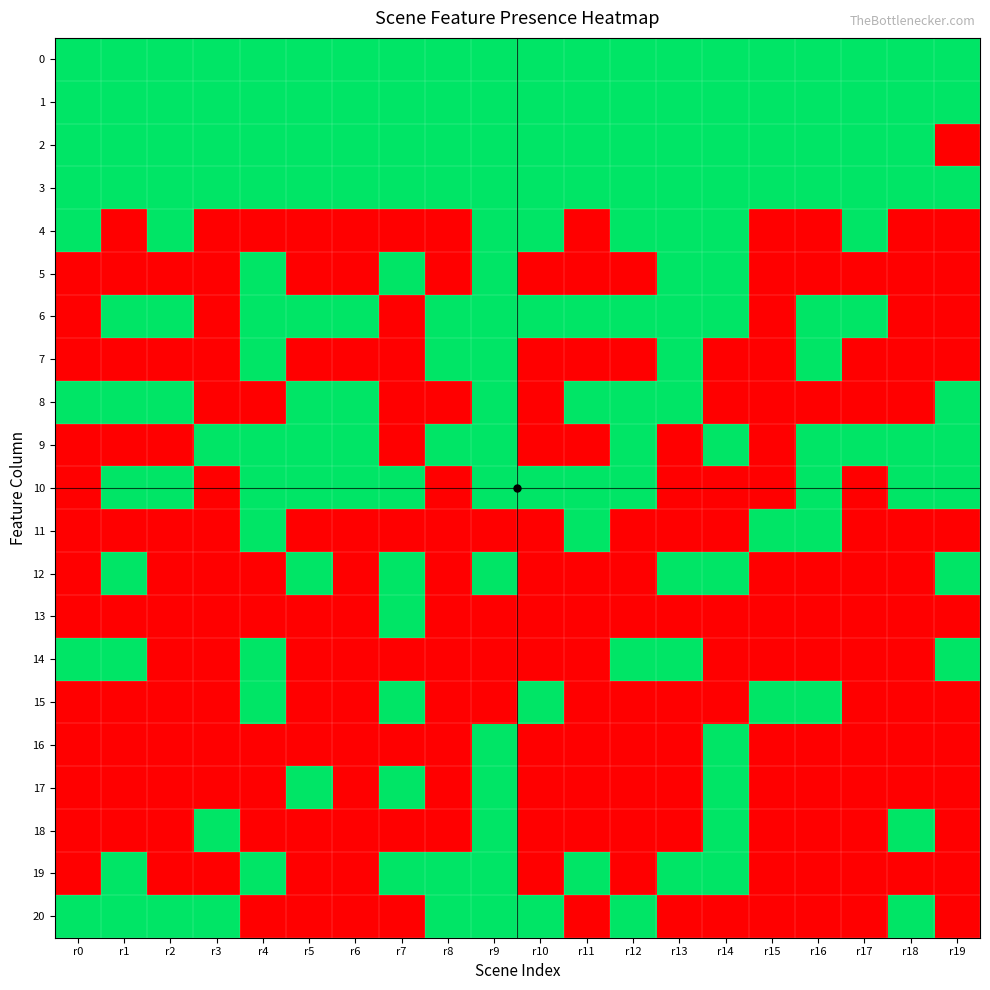

Reading left to right, extract all data points from this chart.

0: r0=1	r1=1	r2=1	r3=1	r4=1	r5=1	r6=1	r7=1	r8=1	r9=1	r10=1	r11=1	r12=1	r13=1	r14=1	r15=1	r16=1	r17=1	r18=1	r19=1
1: r0=1	r1=1	r2=1	r3=1	r4=1	r5=1	r6=1	r7=1	r8=1	r9=1	r10=1	r11=1	r12=1	r13=1	r14=1	r15=1	r16=1	r17=1	r18=1	r19=1
2: r0=1	r1=1	r2=1	r3=1	r4=1	r5=1	r6=1	r7=1	r8=1	r9=1	r10=1	r11=1	r12=1	r13=1	r14=1	r15=1	r16=1	r17=1	r18=1	r19=0
3: r0=1	r1=1	r2=1	r3=1	r4=1	r5=1	r6=1	r7=1	r8=1	r9=1	r10=1	r11=1	r12=1	r13=1	r14=1	r15=1	r16=1	r17=1	r18=1	r19=1
4: r0=1	r1=0	r2=1	r3=0	r4=0	r5=0	r6=0	r7=0	r8=0	r9=1	r10=1	r11=0	r12=1	r13=1	r14=1	r15=0	r16=0	r17=1	r18=0	r19=0
5: r0=0	r1=0	r2=0	r3=0	r4=1	r5=0	r6=0	r7=1	r8=0	r9=1	r10=0	r11=0	r12=0	r13=1	r14=1	r15=0	r16=0	r17=0	r18=0	r19=0
6: r0=0	r1=1	r2=1	r3=0	r4=1	r5=1	r6=1	r7=0	r8=1	r9=1	r10=1	r11=1	r12=1	r13=1	r14=1	r15=0	r16=1	r17=1	r18=0	r19=0
7: r0=0	r1=0	r2=0	r3=0	r4=1	r5=0	r6=0	r7=0	r8=1	r9=1	r10=0	r11=0	r12=0	r13=1	r14=0	r15=0	r16=1	r17=0	r18=0	r19=0
8: r0=1	r1=1	r2=1	r3=0	r4=0	r5=1	r6=1	r7=0	r8=0	r9=1	r10=0	r11=1	r12=1	r13=1	r14=0	r15=0	r16=0	r17=0	r18=0	r19=1
9: r0=0	r1=0	r2=0	r3=1	r4=1	r5=1	r6=1	r7=0	r8=1	r9=1	r10=0	r11=0	r12=1	r13=0	r14=1	r15=0	r16=1	r17=1	r18=1	r19=1
10: r0=0	r1=1	r2=1	r3=0	r4=1	r5=1	r6=1	r7=1	r8=0	r9=1	r10=1	r11=1	r12=1	r13=0	r14=0	r15=0	r16=1	r17=0	r18=1	r19=1
11: r0=0	r1=0	r2=0	r3=0	r4=1	r5=0	r6=0	r7=0	r8=0	r9=0	r10=0	r11=1	r12=0	r13=0	r14=0	r15=1	r16=1	r17=0	r18=0	r19=0
12: r0=0	r1=1	r2=0	r3=0	r4=0	r5=1	r6=0	r7=1	r8=0	r9=1	r10=0	r11=0	r12=0	r13=1	r14=1	r15=0	r16=0	r17=0	r18=0	r19=1
13: r0=0	r1=0	r2=0	r3=0	r4=0	r5=0	r6=0	r7=1	r8=0	r9=0	r10=0	r11=0	r12=0	r13=0	r14=0	r15=0	r16=0	r17=0	r18=0	r19=0
14: r0=1	r1=1	r2=0	r3=0	r4=1	r5=0	r6=0	r7=0	r8=0	r9=0	r10=0	r11=0	r12=1	r13=1	r14=0	r15=0	r16=0	r17=0	r18=0	r19=1
15: r0=0	r1=0	r2=0	r3=0	r4=1	r5=0	r6=0	r7=1	r8=0	r9=0	r10=1	r11=0	r12=0	r13=0	r14=0	r15=1	r16=1	r17=0	r18=0	r19=0
16: r0=0	r1=0	r2=0	r3=0	r4=0	r5=0	r6=0	r7=0	r8=0	r9=1	r10=0	r11=0	r12=0	r13=0	r14=1	r15=0	r16=0	r17=0	r18=0	r19=0
17: r0=0	r1=0	r2=0	r3=0	r4=0	r5=1	r6=0	r7=1	r8=0	r9=1	r10=0	r11=0	r12=0	r13=0	r14=1	r15=0	r16=0	r17=0	r18=0	r19=0
18: r0=0	r1=0	r2=0	r3=1	r4=0	r5=0	r6=0	r7=0	r8=0	r9=1	r10=0	r11=0	r12=0	r13=0	r14=1	r15=0	r16=0	r17=0	r18=1	r19=0
19: r0=0	r1=1	r2=0	r3=0	r4=1	r5=0	r6=0	r7=1	r8=1	r9=1	r10=0	r11=1	r12=0	r13=1	r14=1	r15=0	r16=0	r17=0	r18=0	r19=0
20: r0=1	r1=1	r2=1	r3=1	r4=0	r5=0	r6=0	r7=0	r8=1	r9=1	r10=1	r11=0	r12=1	r13=0	r14=0	r15=0	r16=0	r17=0	r18=1	r19=0